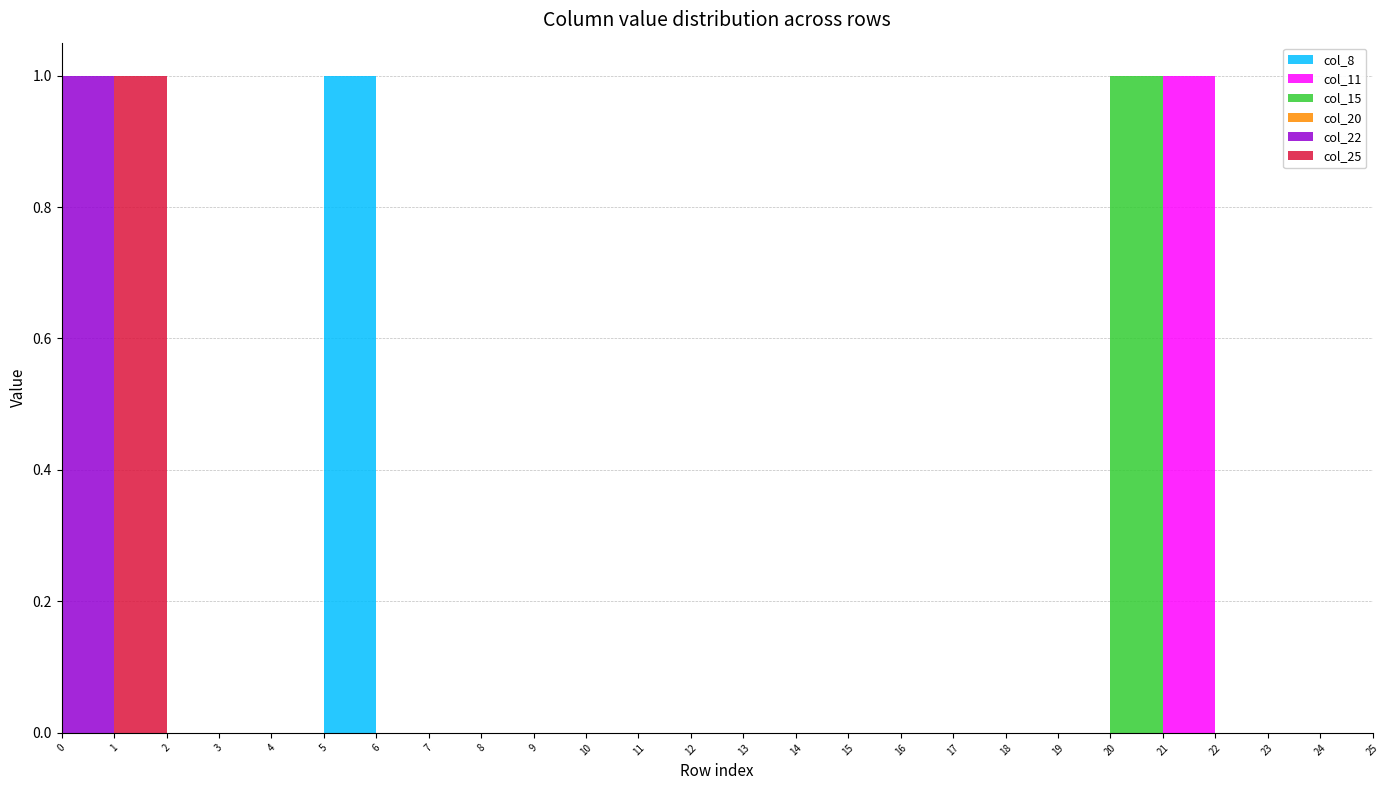

Reading right to left, list all the values displayed in this chart.

col_8: 25=0	24=0	23=0	22=0	21=0	20=0	19=0	18=0	17=0	16=0	15=0	14=0	13=0	12=0	11=0	10=0	9=0	8=0	7=0	6=0	5=1	4=0	3=0	2=0	1=0	0=0
col_11: 25=0	24=0	23=0	22=0	21=1	20=0	19=0	18=0	17=0	16=0	15=0	14=0	13=0	12=0	11=0	10=0	9=0	8=0	7=0	6=0	5=0	4=0	3=0	2=0	1=0	0=0
col_15: 25=0	24=0	23=0	22=0	21=0	20=1	19=0	18=0	17=0	16=0	15=0	14=0	13=0	12=0	11=0	10=0	9=0	8=0	7=0	6=0	5=0	4=0	3=0	2=0	1=0	0=0
col_20: 25=0	24=0	23=0	22=0	21=0	20=0	19=0	18=0	17=0	16=0	15=0	14=0	13=0	12=0	11=0	10=0	9=0	8=0	7=0	6=0	5=0	4=0	3=0	2=0	1=0	0=0
col_22: 25=0	24=0	23=0	22=0	21=0	20=0	19=0	18=0	17=0	16=0	15=0	14=0	13=0	12=0	11=0	10=0	9=0	8=0	7=0	6=0	5=0	4=0	3=0	2=0	1=0	0=1
col_25: 25=0	24=0	23=0	22=0	21=0	20=0	19=0	18=0	17=0	16=0	15=0	14=0	13=0	12=0	11=0	10=0	9=0	8=0	7=0	6=0	5=0	4=0	3=0	2=0	1=1	0=0